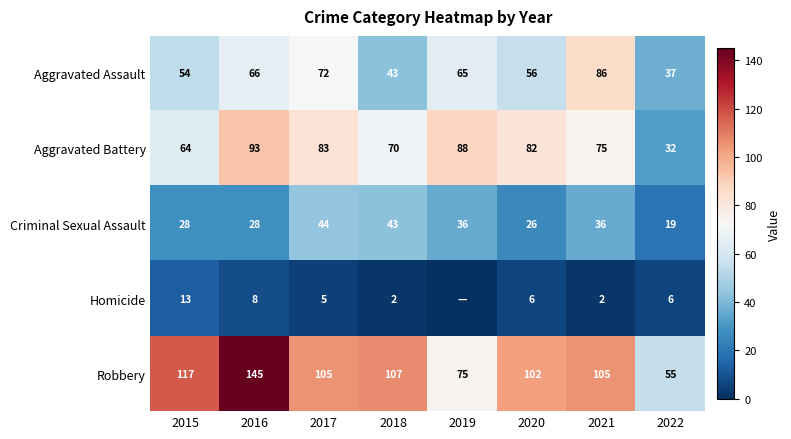

Is the value of Homicide at 2016 greater than the value of Aggravated Battery at 2015?

No